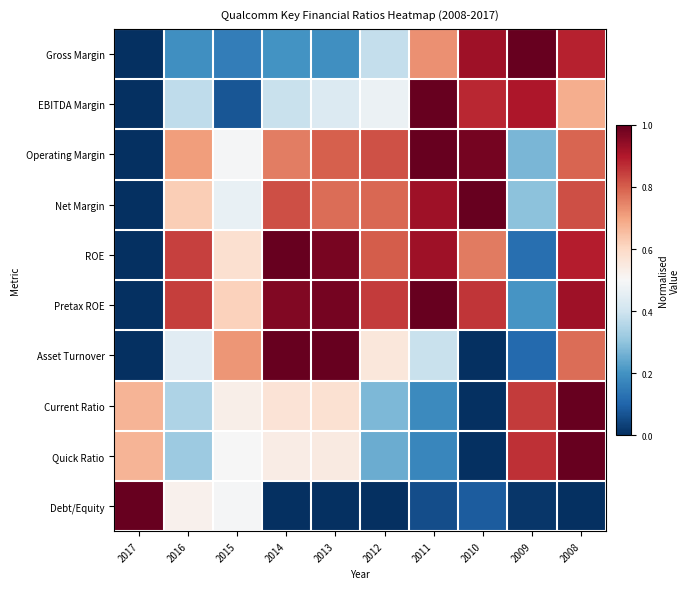

Which label corresponds to the largest value in the chart?

2009